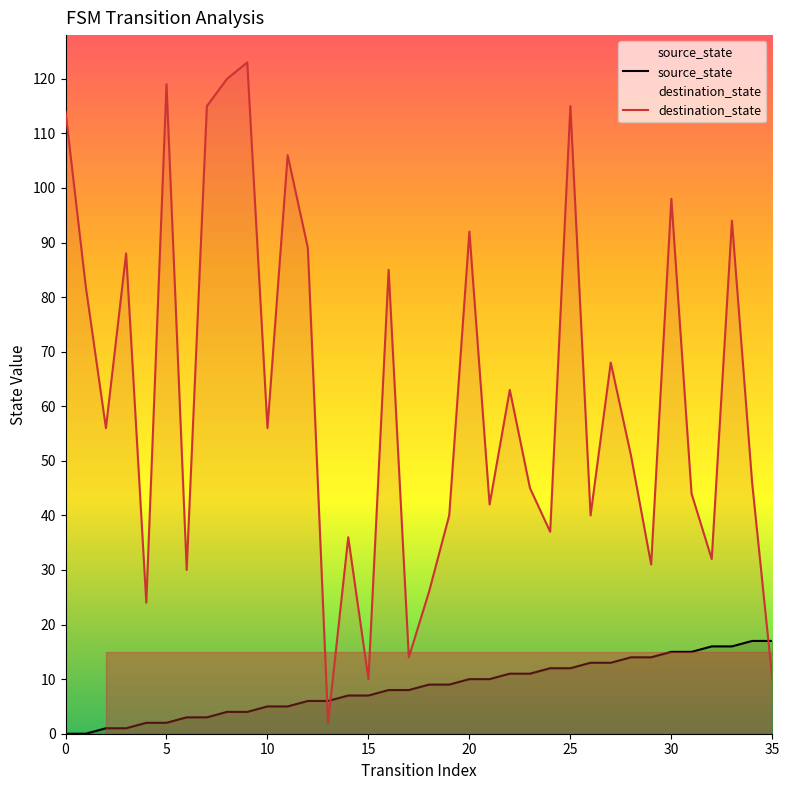

The destination_state series shows 89 at 12. True or false?

True